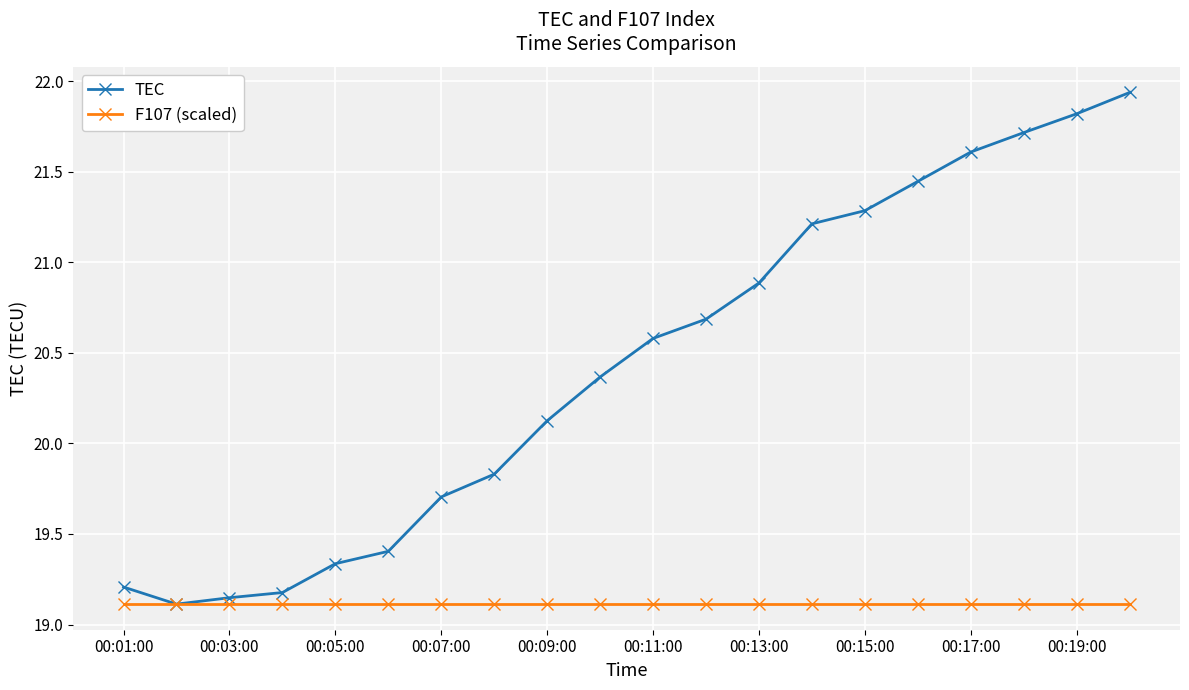

List the series in order of their overall mean, highest first.

TEC, F107 (scaled)